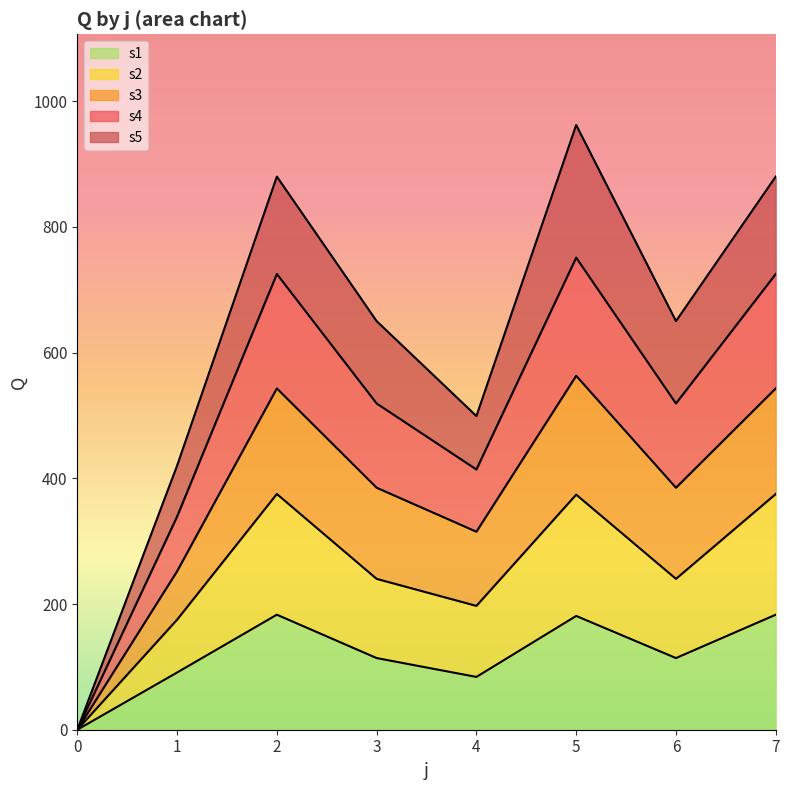

What is the sum of all s1 values?

950